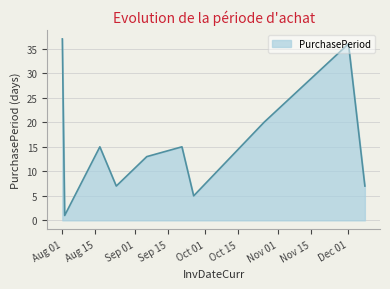

What is the difference between the maximum and minimum values?

36